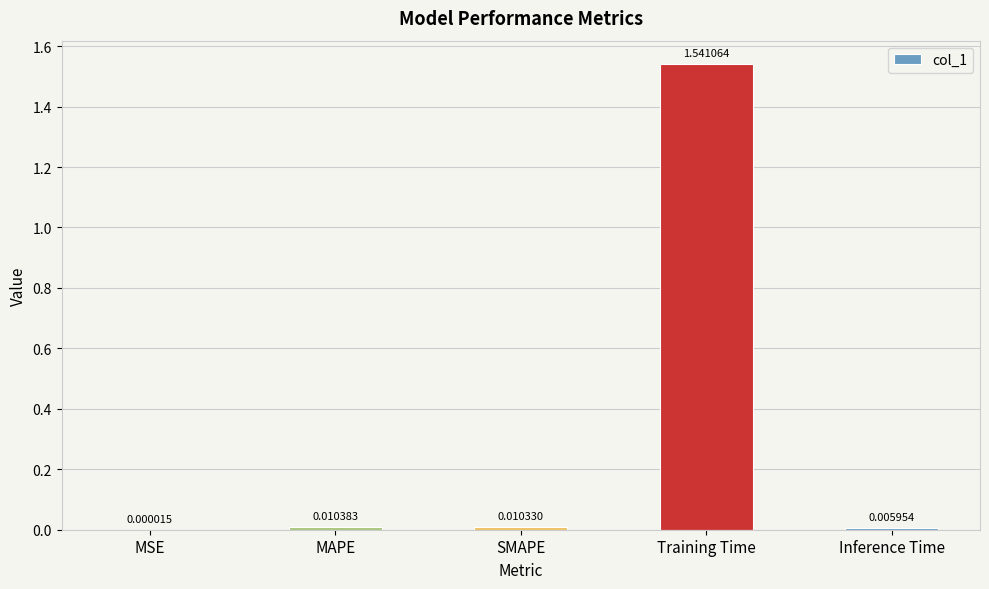

Between MSE and SMAPE, which is larger?

SMAPE